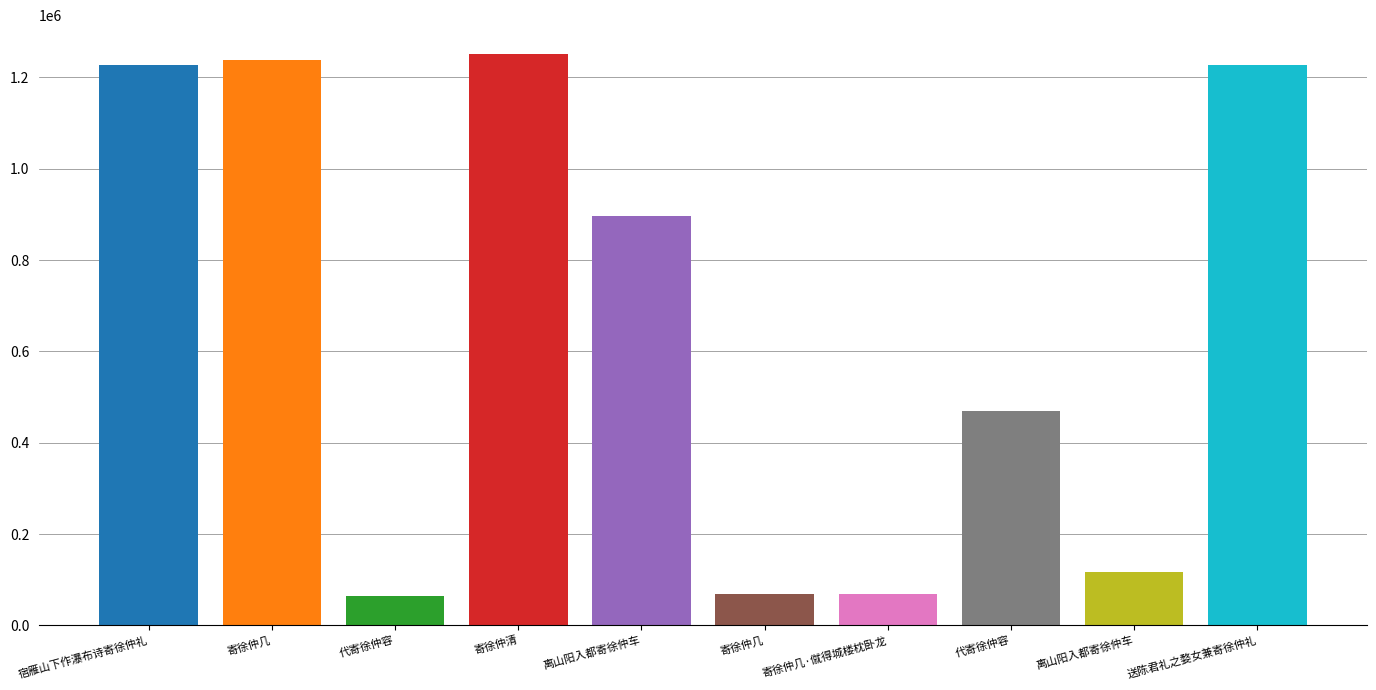

Where is the data nearest to the value 657582?

代寄徐仲容